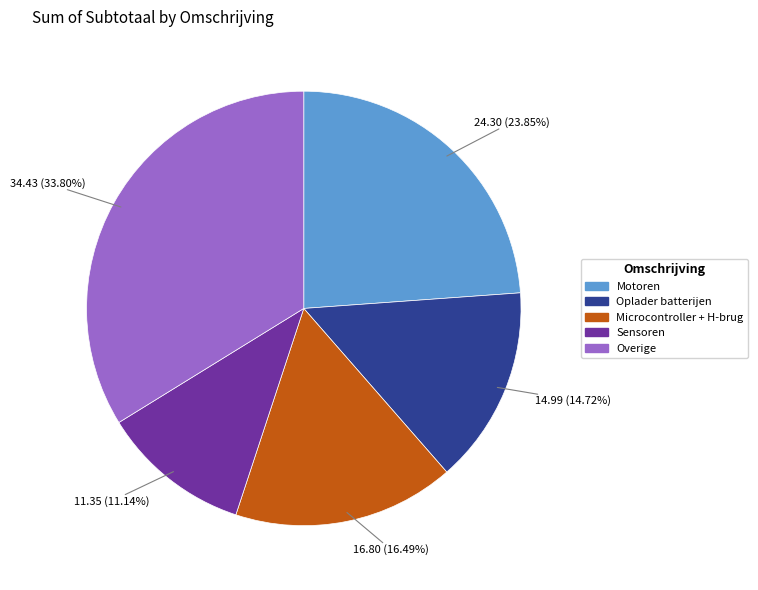

Is there any slice that represents more than half of the pie?

No